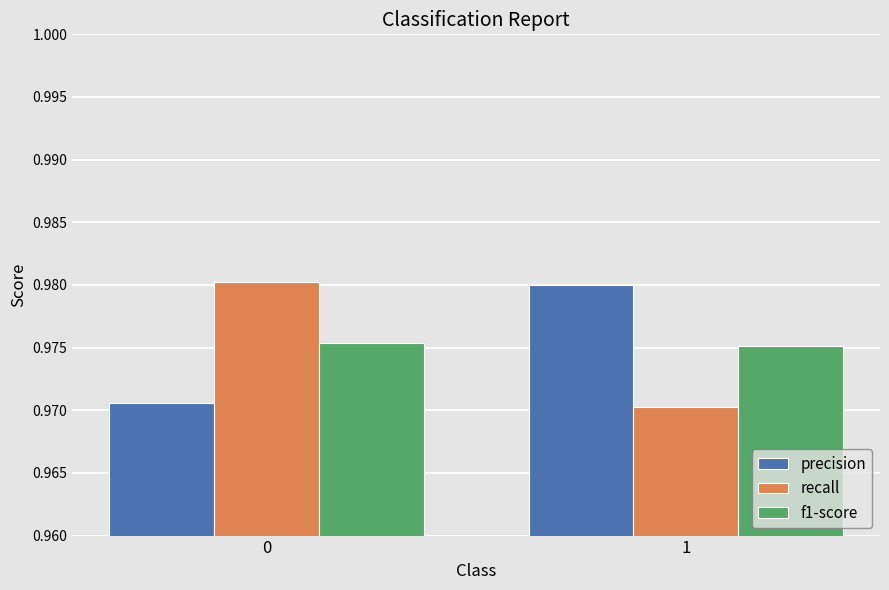

What is the total value across all series at 1?

2.9